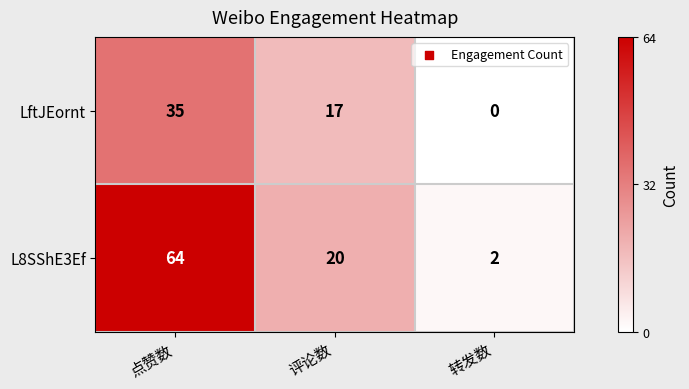

True or false: LftJEornt has a value of 17 at 转发数.

False